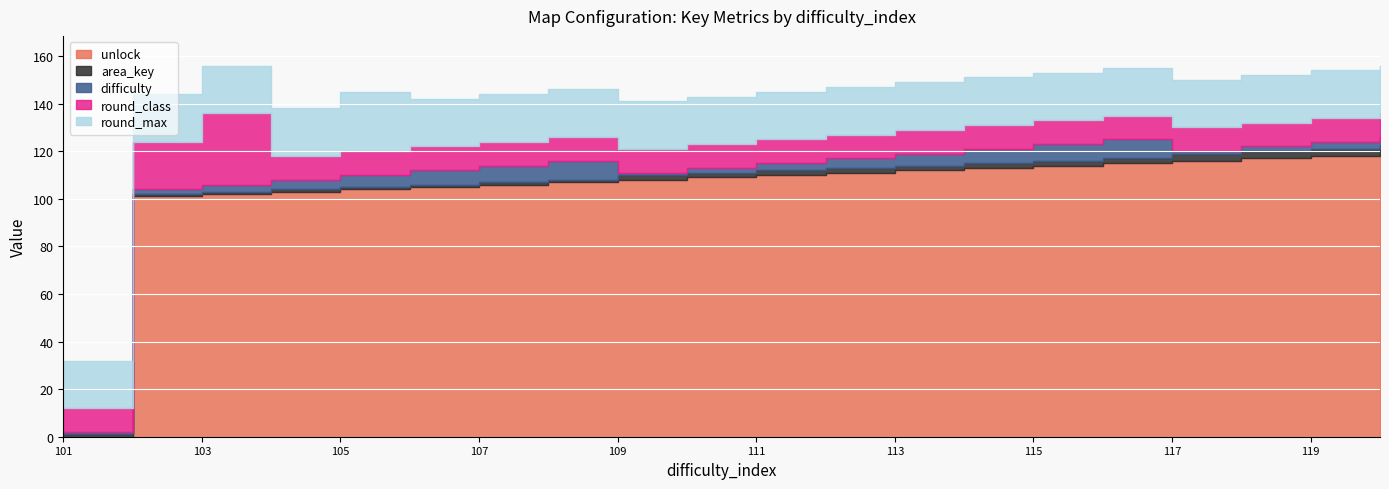

Between 108 and 112, which is larger?

112